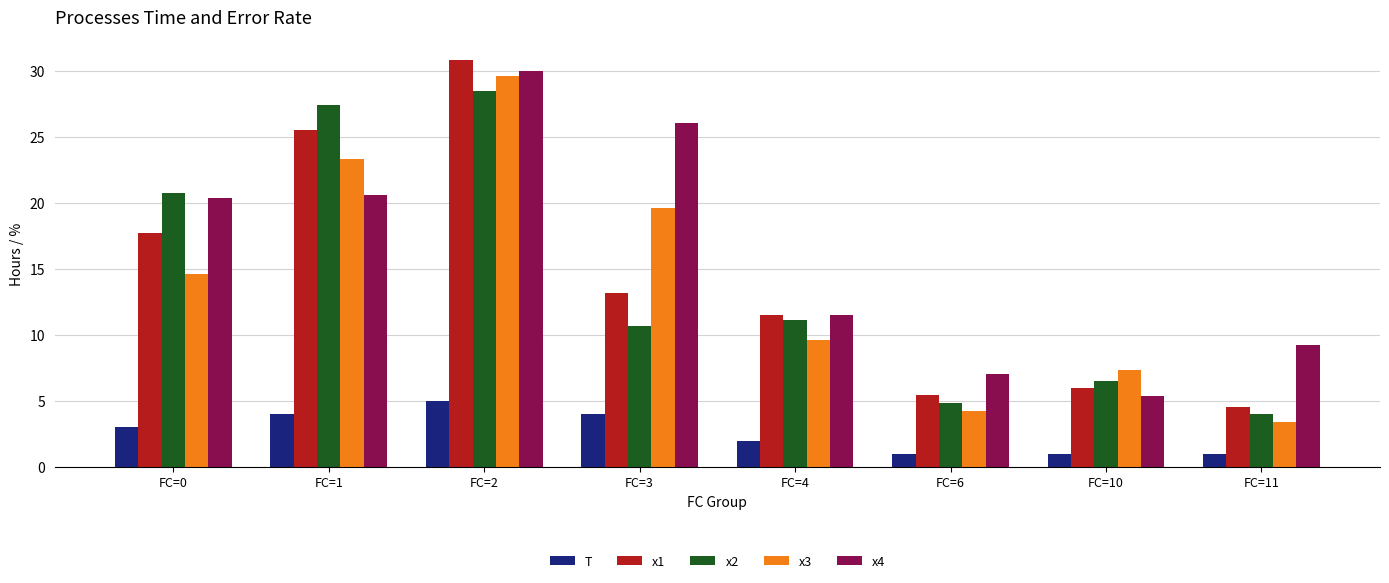

Is the value of T at FC=6 greater than the value of x4 at FC=10?

No